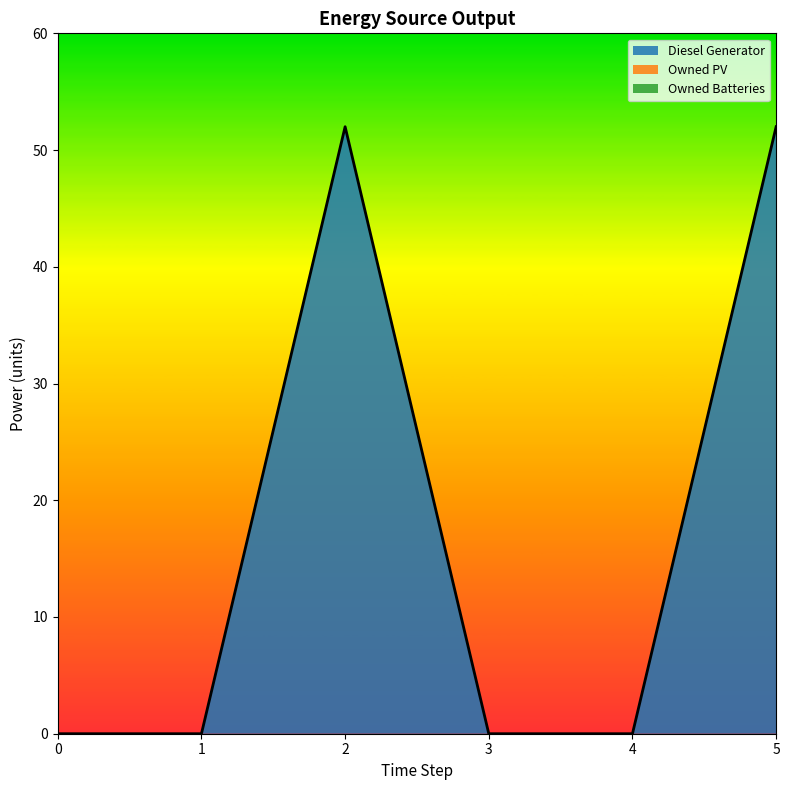

What are all the series names shown in the legend?

Diesel Generator, Owned PV, Owned Batteries